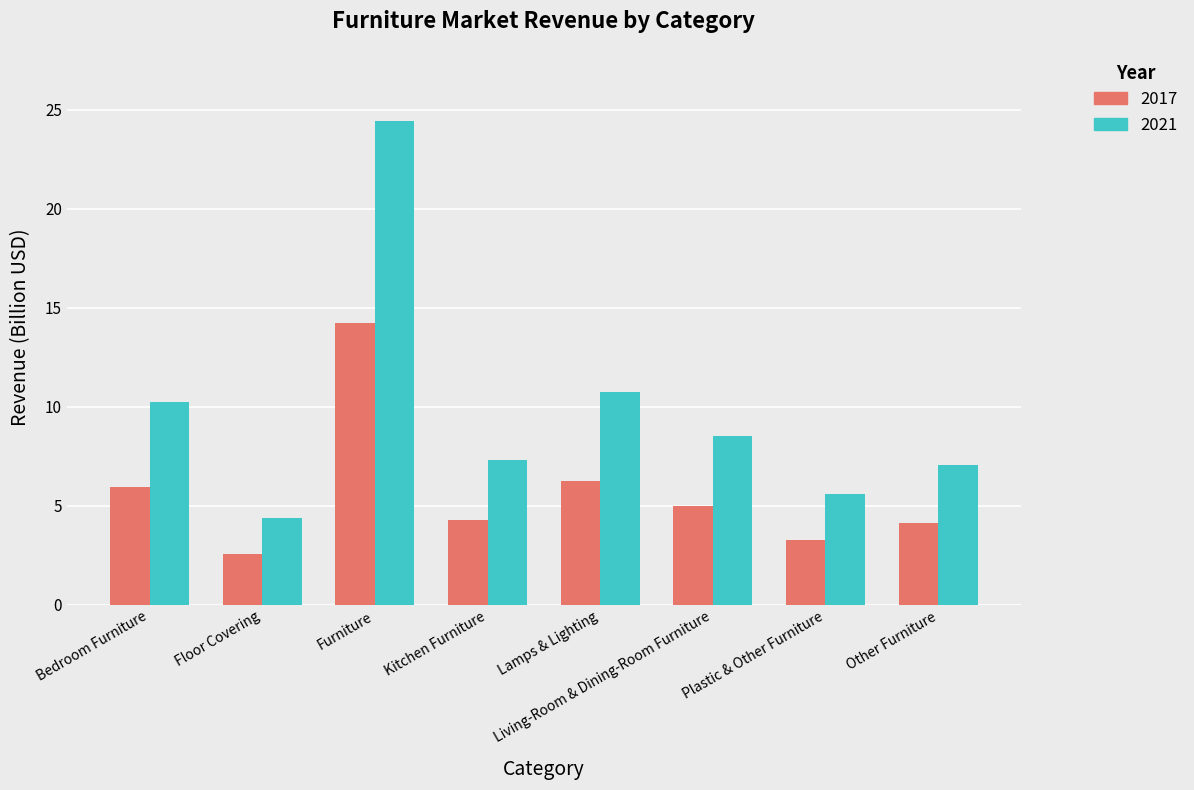

Is it true that 2021 equals 0.9 at Floor Covering?

False